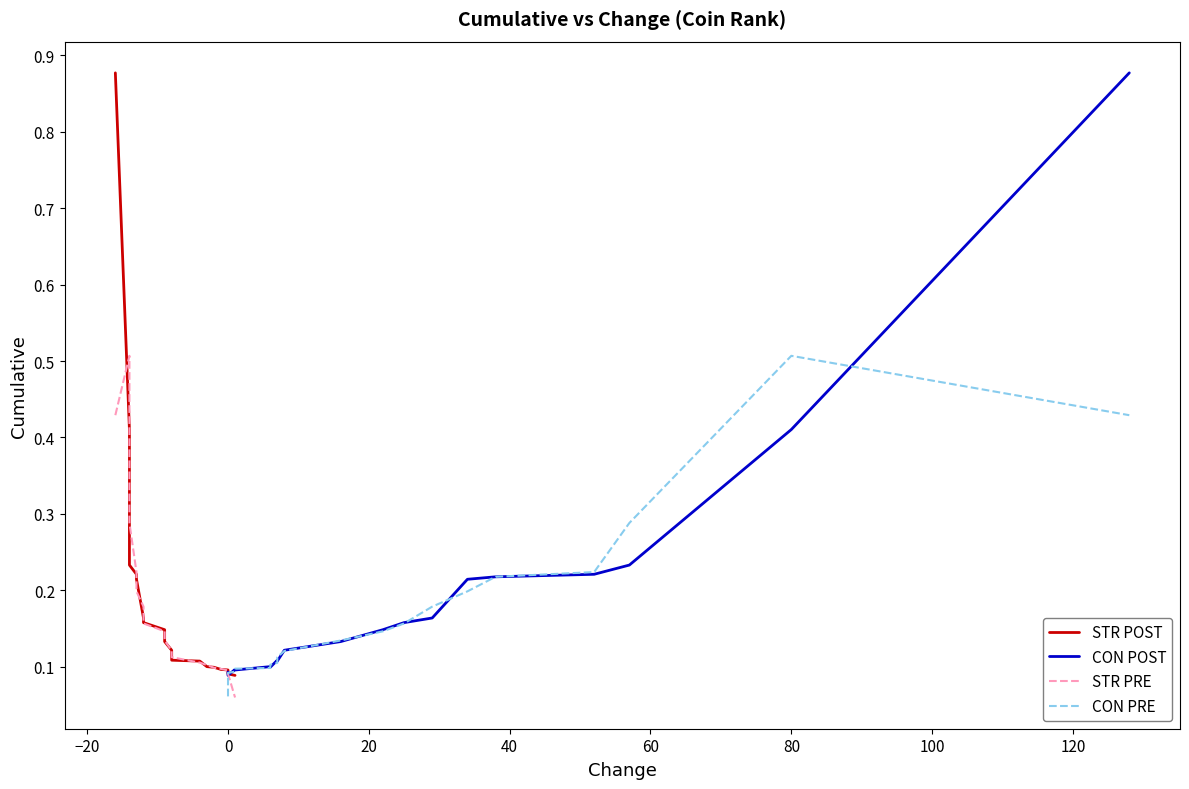

Is the value of CON POST at 18 greater than the value of STR POST at 40?

Yes